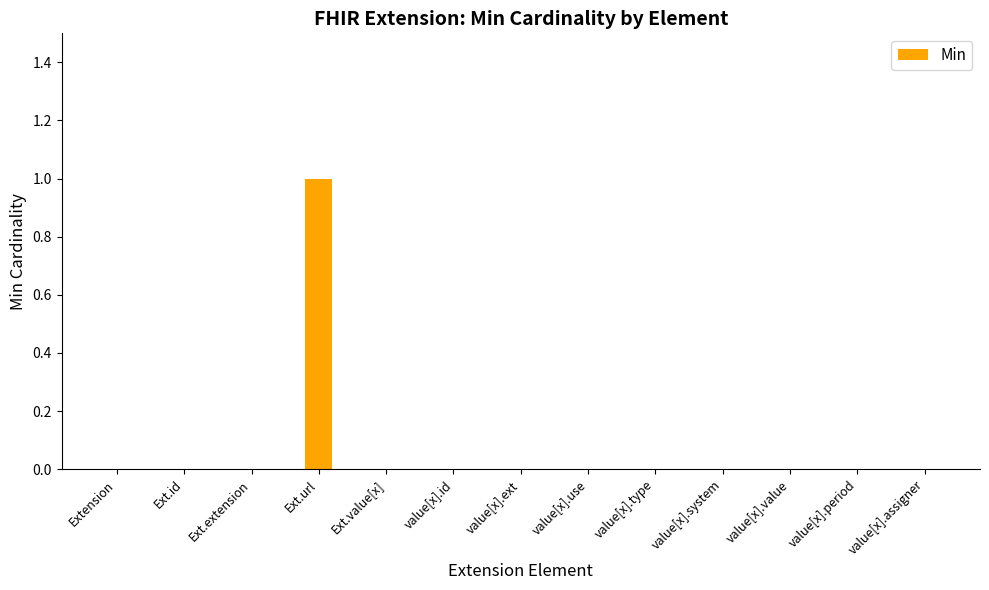

Is it true that the value at value[x].value is 0?

True